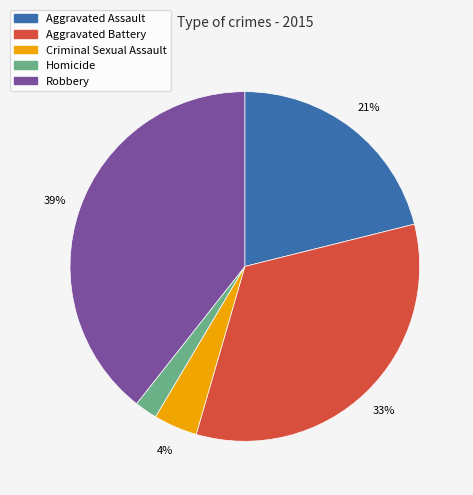

To the nearest percent, what is the difference between the Aggravated Battery and Homicide slice percentages?

31%